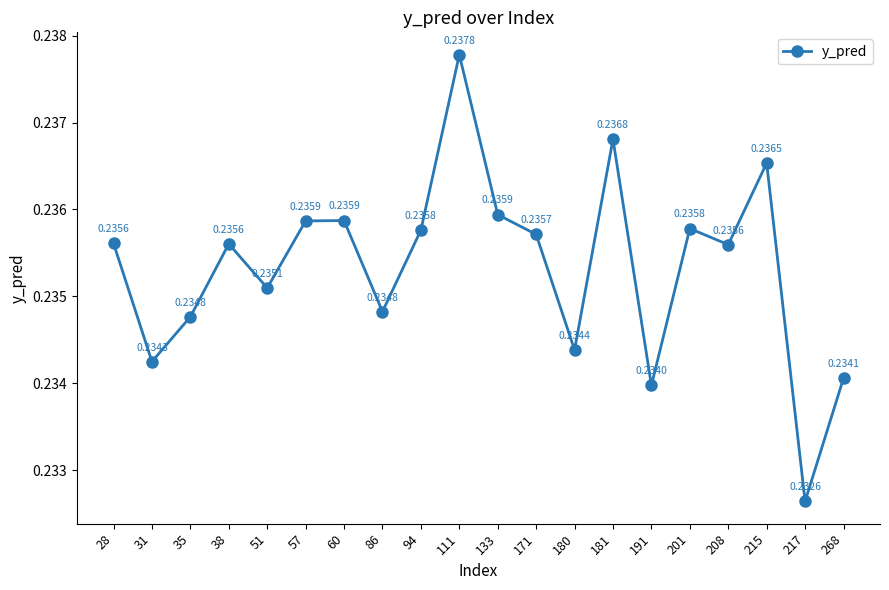

Between 94 and 60, which is larger?

60